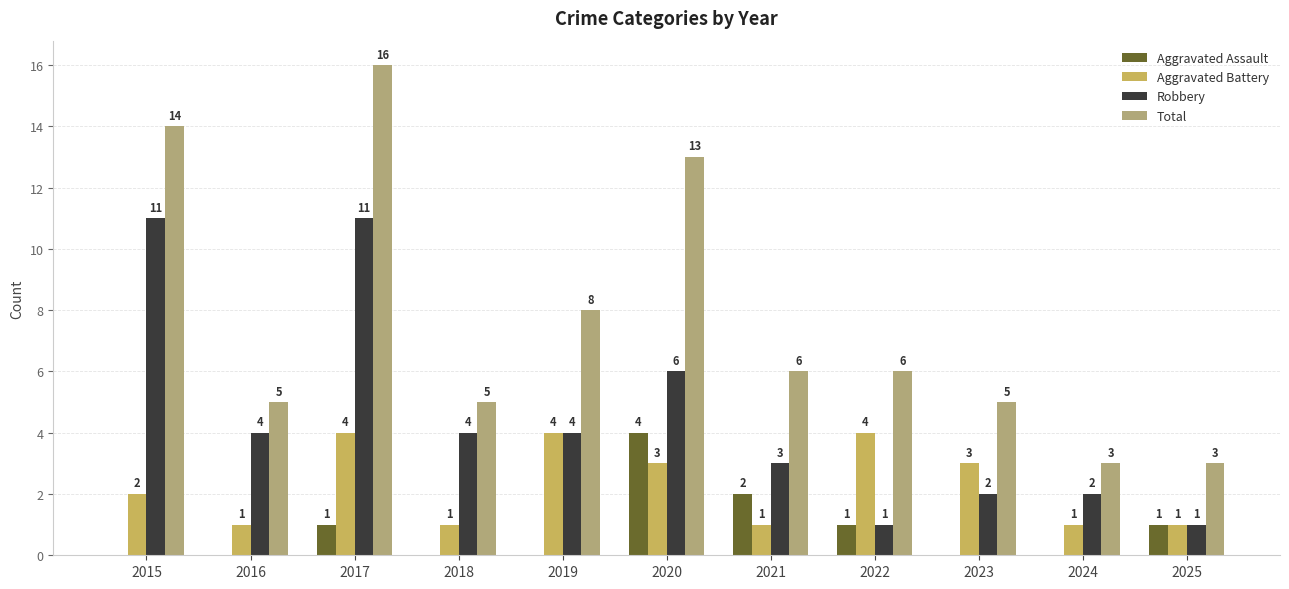

Which series changed the most between 2018 and 2021?

Aggravated Assault